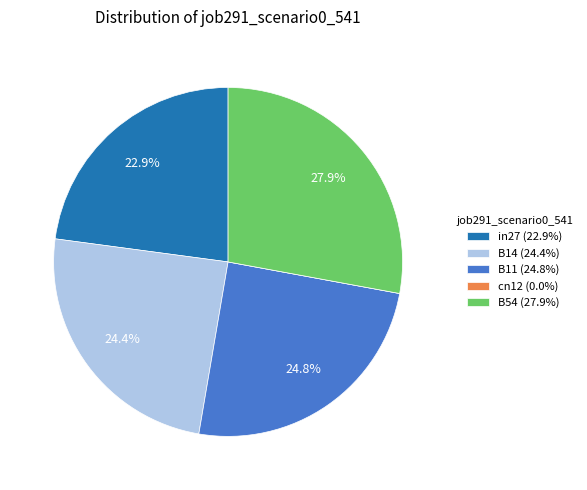

Combined, what portion of the pie is B14 (24.4%) and in27 (22.9%)?

47.3%